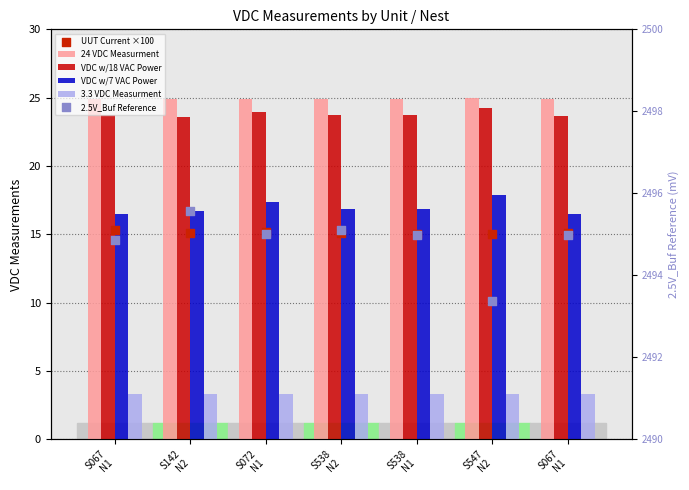

At which category is the sum across all series the highest?

S072
N1